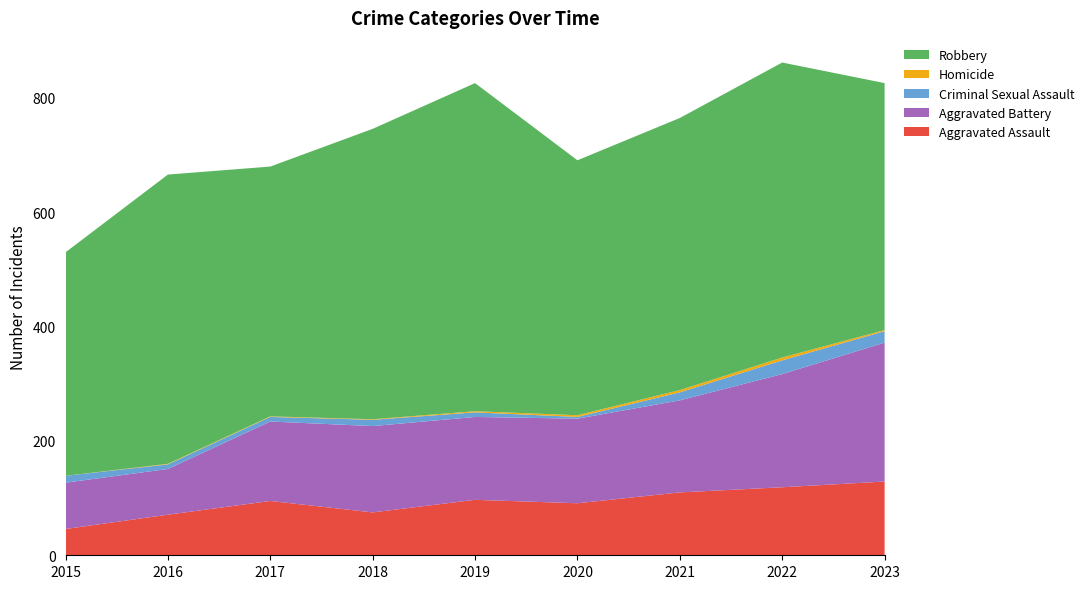

Reading right to left, transcribe all the data shown in this chart.

Aggravated Assault: 2023=129	2022=119	2021=110	2020=91	2019=97	2018=75	2017=95	2016=71	2015=46
Aggravated Battery: 2023=243	2022=198	2021=161	2020=148	2019=145	2018=151	2017=139	2016=80	2015=81
Criminal Sexual Assault: 2023=20	2022=24	2021=14	2020=3	2019=8	2018=11	2017=8	2016=8	2015=12
Homicide: 2023=2	2022=5	2021=4	2020=3	2019=2	2018=1	2017=1	2016=1	2015=0
Robbery: 2023=432	2022=516	2021=476	2020=446	2019=574	2018=508	2017=437	2016=506	2015=391